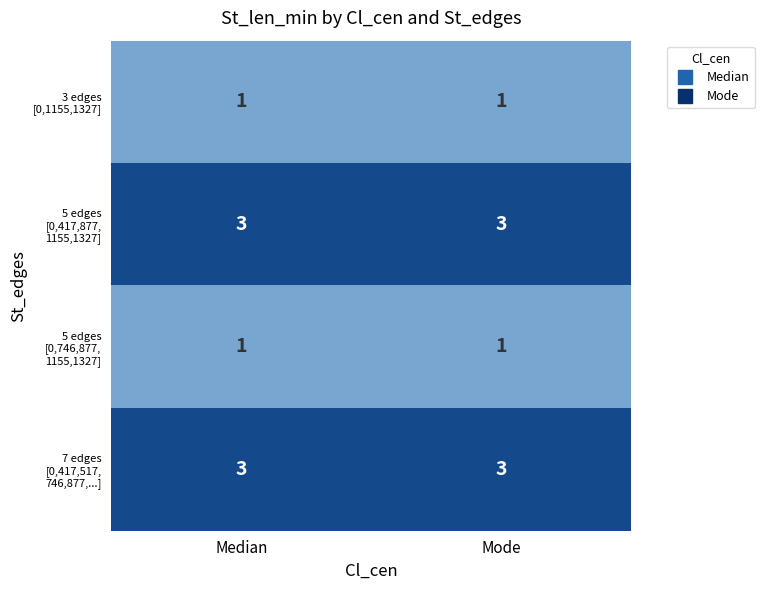

What is the total value across all series at Mode?

8